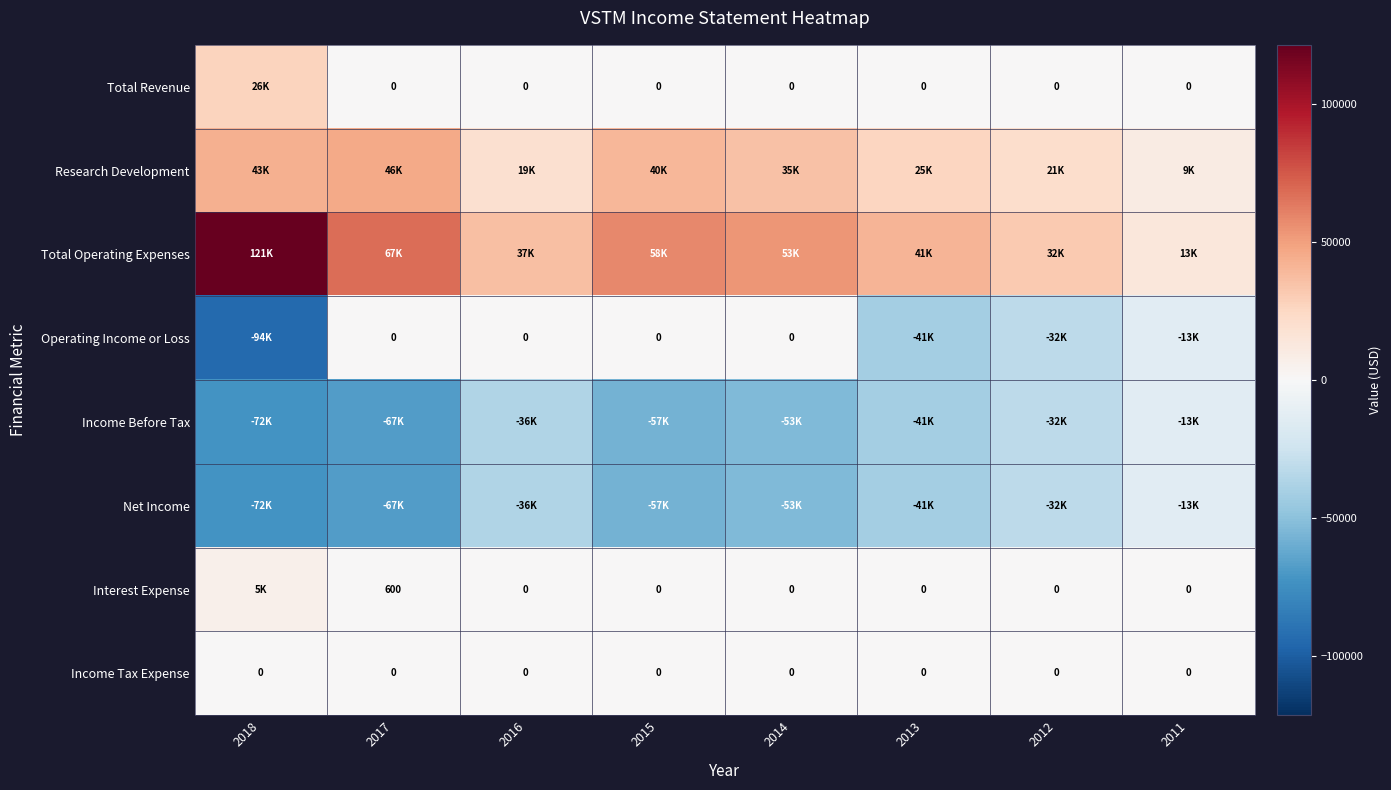

Which has a higher value, 2012 or 2014?

2012